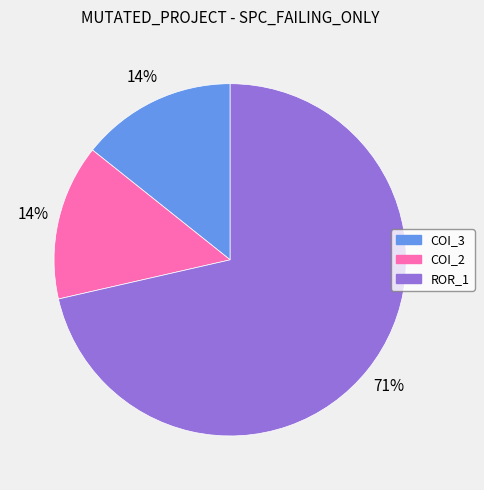

Does any single category account for the majority?

Yes